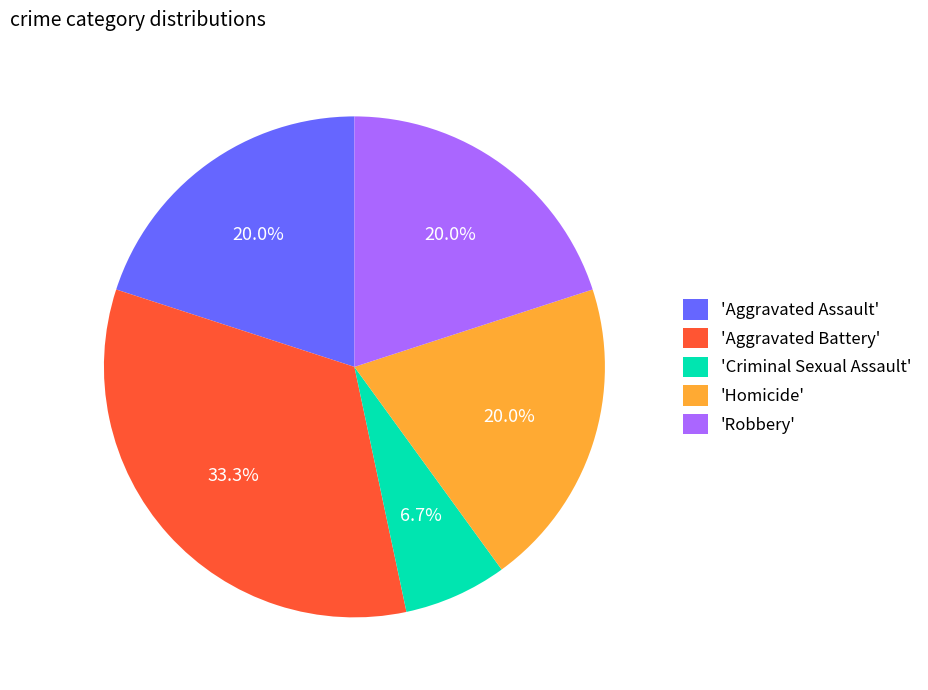

Approximately how many times larger is the value at 'Aggravated Assault' compared to 'Homicide'?

1.0